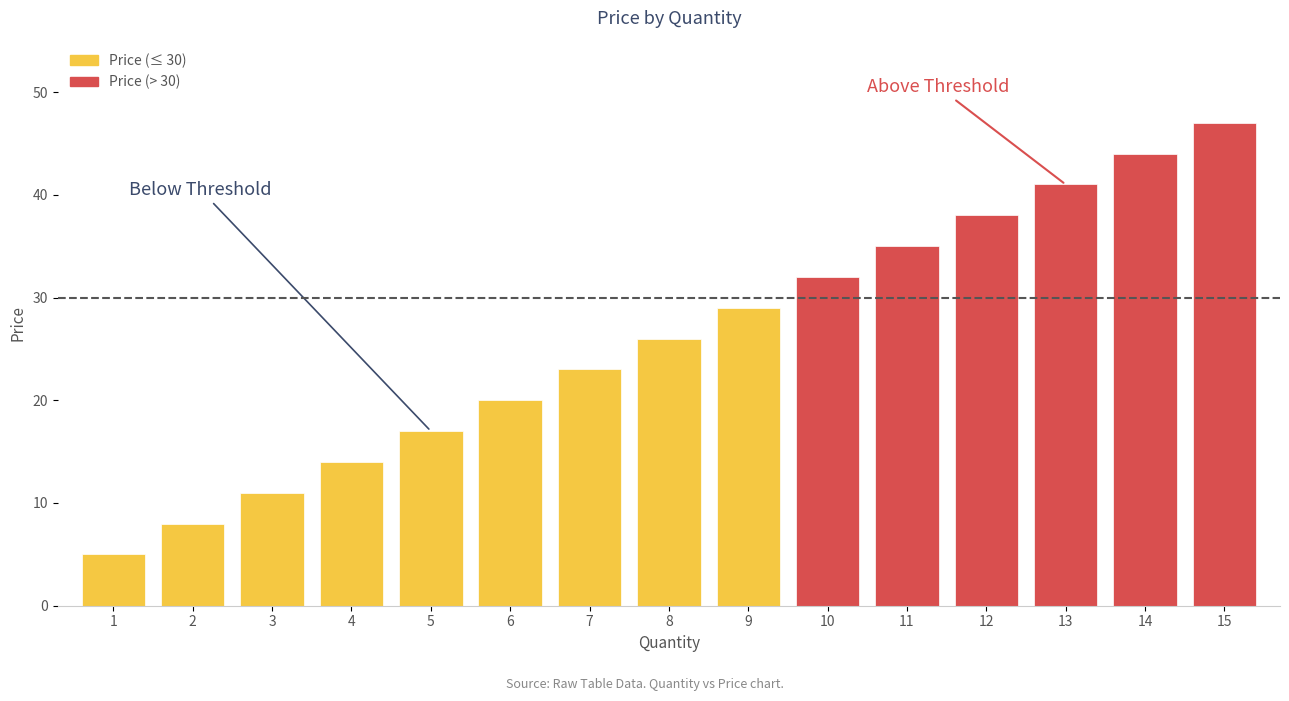

The chart shows a value of 38 at 12. True or false?

True